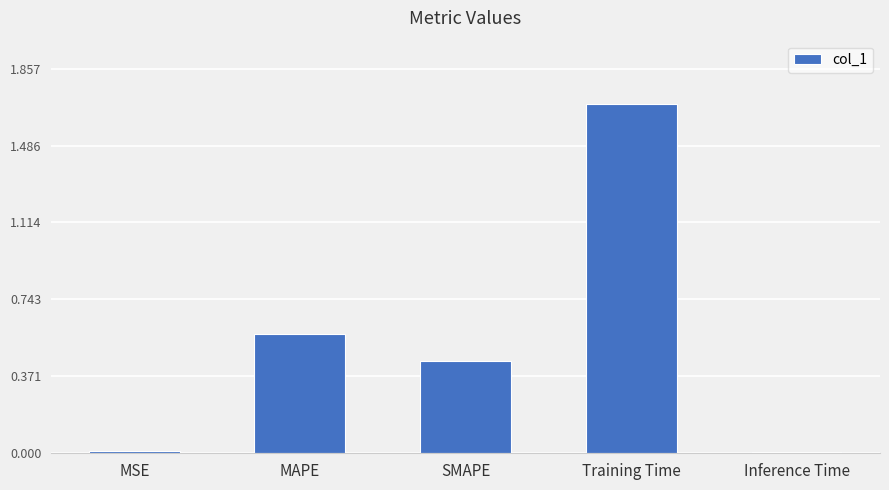

How many bars are there in total?

5